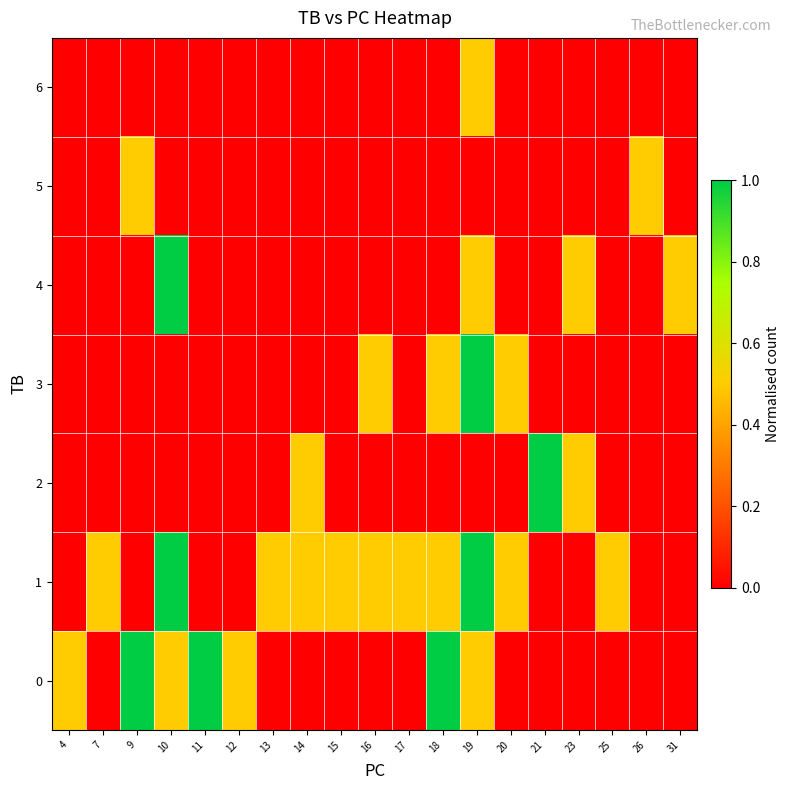

How many series are shown in this chart?

7